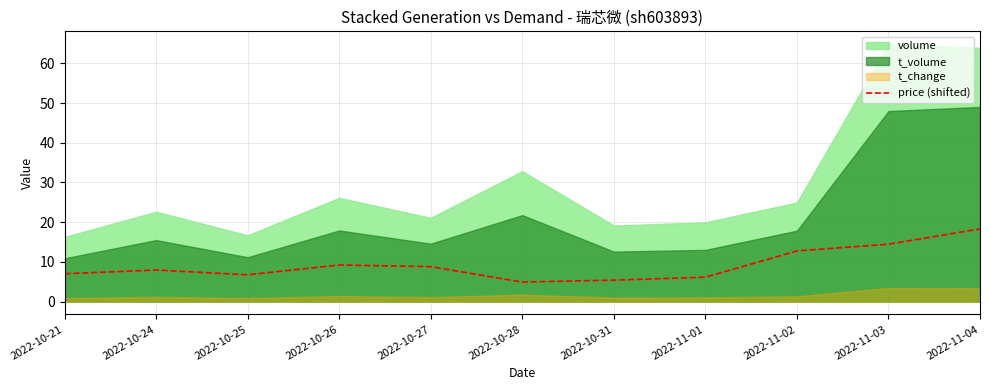

What is the sum of all values?

101.6